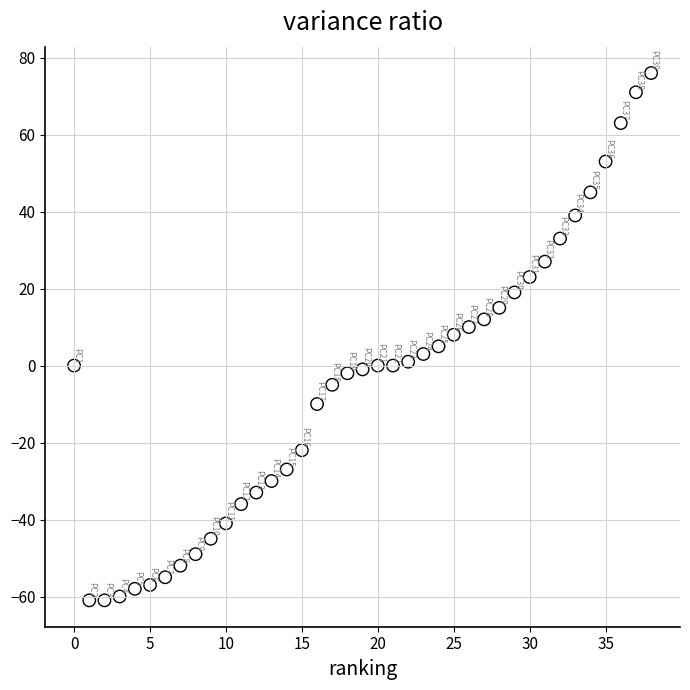

What is the range of Y values (max minus min)?

137